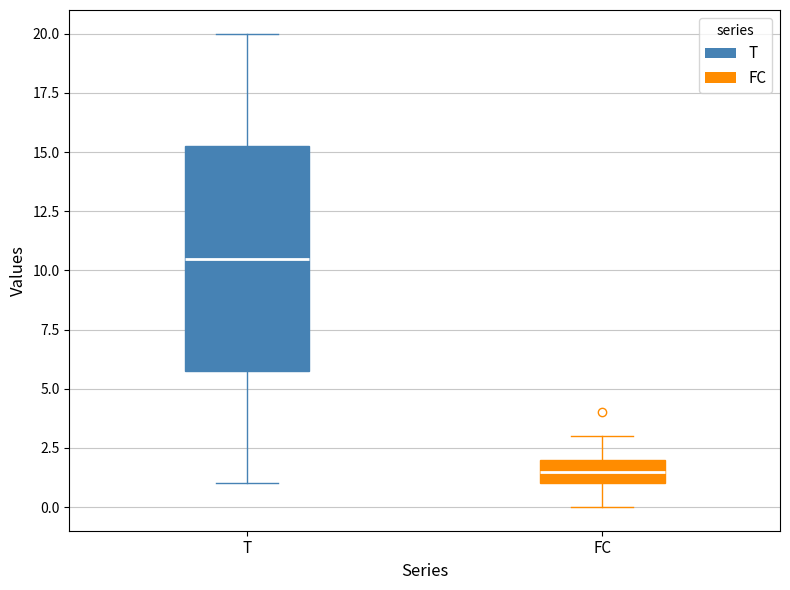

Comparing the boxes themselves (not the whiskers), which one is the tallest?

T